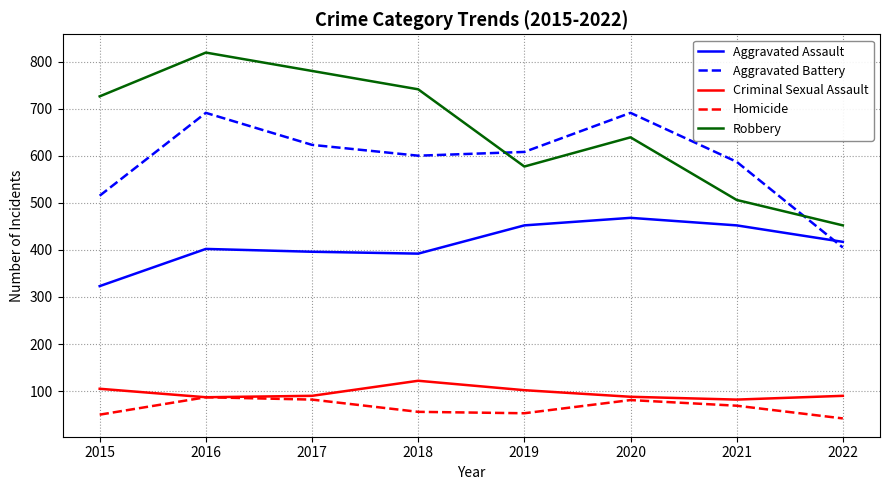

At which category does the chart reach its minimum across all series?

2022